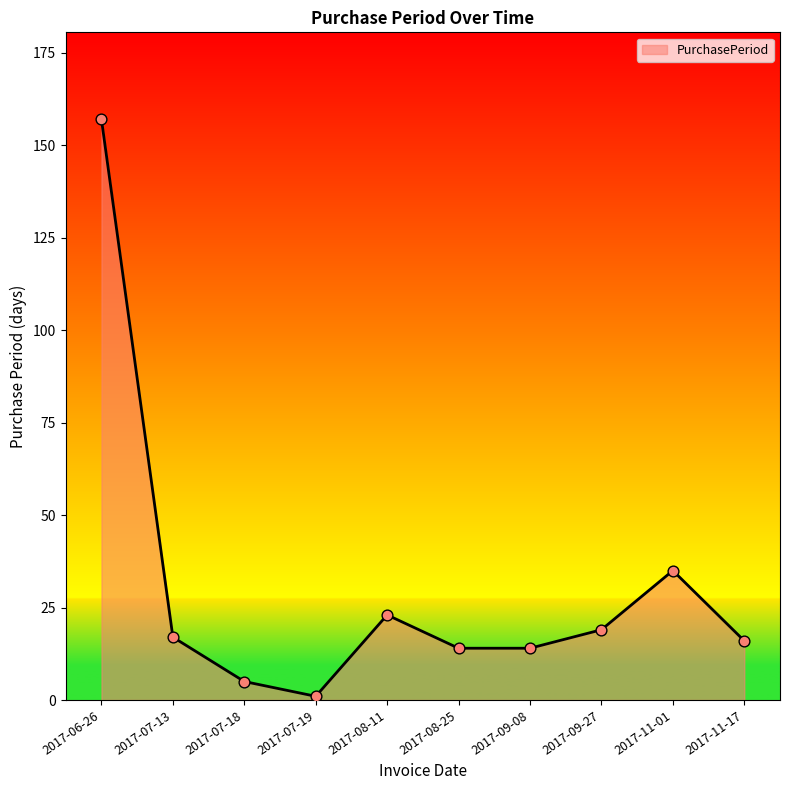

What is the change in value from 2017-07-18 to 2017-11-01?

+30